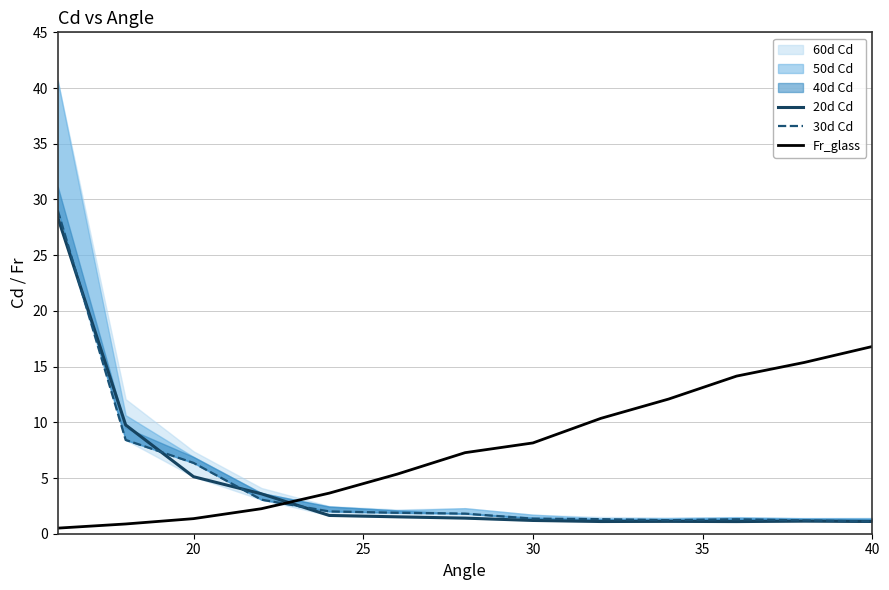

What is the value of the 20d Cd point at the 11th from the left?

1.1